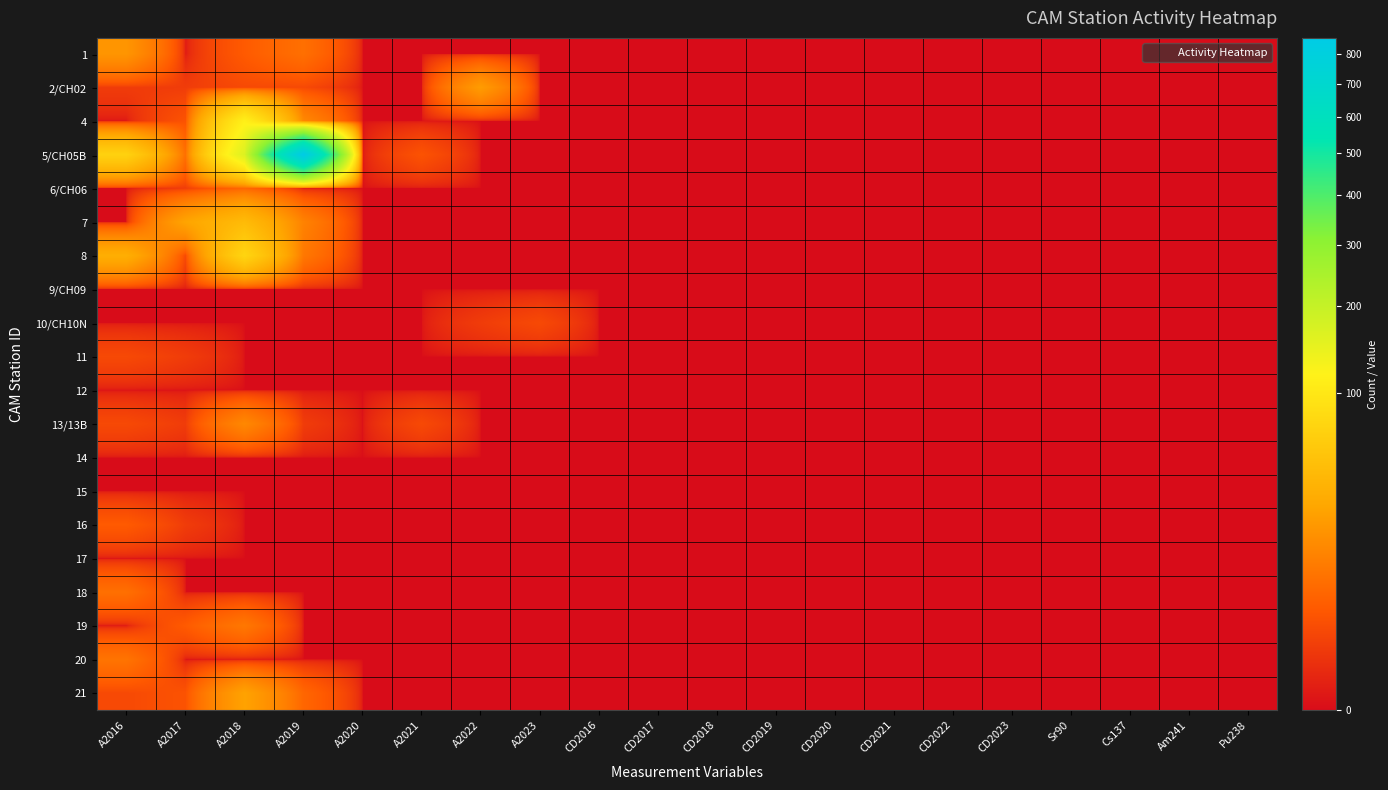

Reading left to right, list all the values displayed in this chart.

1: A2016=20	A2017=0	A2018=4	A2019=8	A2020=0	A2021=0	A2022=0	A2023=0	CD2016=0	CD2017=0	CD2018=0	CD2019=0	CD2020=0	CD2021=0	CD2022=0	CD2023=0	Sr90=0	Cs137=0	Am241=0	Pu238=0
2/CH02: A2016=1	A2017=1	A2018=2	A2019=2	A2020=0	A2021=0	A2022=23	A2023=0	CD2016=0	CD2017=0	CD2018=0	CD2019=0	CD2020=0	CD2021=0	CD2022=0	CD2023=0	Sr90=0	Cs137=0	Am241=0	Pu238=0
4: A2016=0	A2017=3	A2018=114	A2019=15	A2020=0	A2021=0	A2022=0	A2023=0	CD2016=0	CD2017=0	CD2018=0	CD2019=0	CD2020=0	CD2021=0	CD2022=0	CD2023=0	Sr90=0	Cs137=0	Am241=0	Pu238=0
5/CH05B: A2016=70	A2017=8	A2018=164	A2019=857	A2020=0	A2021=3	A2022=0	A2023=0	CD2016=0	CD2017=0	CD2018=0	CD2019=0	CD2020=0	CD2021=0	CD2022=0	CD2023=0	Sr90=0	Cs137=0	Am241=0	Pu238=0
6/CH06: A2016=0	A2017=1	A2018=6	A2019=0	A2020=0	A2021=0	A2022=0	A2023=0	CD2016=0	CD2017=0	CD2018=0	CD2019=0	CD2020=0	CD2021=0	CD2022=0	CD2023=0	Sr90=0	Cs137=0	Am241=0	Pu238=0
7: A2016=0	A2017=27	A2018=45	A2019=13	A2020=0	A2021=0	A2022=0	A2023=0	CD2016=0	CD2017=0	CD2018=0	CD2019=0	CD2020=0	CD2021=0	CD2022=0	CD2023=0	Sr90=0	Cs137=0	Am241=0	Pu238=0
8: A2016=34	A2017=2	A2018=74	A2019=10	A2020=0	A2021=0	A2022=0	A2023=0	CD2016=0	CD2017=0	CD2018=0	CD2019=0	CD2020=0	CD2021=0	CD2022=0	CD2023=0	Sr90=0	Cs137=0	Am241=0	Pu238=0
9/CH09: A2016=0	A2017=0	A2018=0	A2019=0	A2020=0	A2021=0	A2022=0	A2023=0	CD2016=0	CD2017=0	CD2018=0	CD2019=0	CD2020=0	CD2021=0	CD2022=0	CD2023=0	Sr90=0	Cs137=0	Am241=0	Pu238=0
10/CH10N: A2016=0	A2017=0	A2018=0	A2019=0	A2020=0	A2021=0	A2022=1	A2023=2	CD2016=0	CD2017=0	CD2018=0	CD2019=0	CD2020=0	CD2021=0	CD2022=0	CD2023=0	Sr90=0	Cs137=0	Am241=0	Pu238=0
11: A2016=2	A2017=1	A2018=0	A2019=0	A2020=0	A2021=0	A2022=0	A2023=0	CD2016=0	CD2017=0	CD2018=0	CD2019=0	CD2020=0	CD2021=0	CD2022=0	CD2023=0	Sr90=0	Cs137=0	Am241=0	Pu238=0
12: A2016=0	A2017=0	A2018=0	A2019=0	A2020=0	A2021=0	A2022=0	A2023=0	CD2016=0	CD2017=0	CD2018=0	CD2019=0	CD2020=0	CD2021=0	CD2022=0	CD2023=0	Sr90=0	Cs137=0	Am241=0	Pu238=0
13/13B: A2016=2	A2017=1	A2018=15	A2019=1	A2020=0	A2021=2	A2022=0	A2023=0	CD2016=0	CD2017=0	CD2018=0	CD2019=0	CD2020=0	CD2021=0	CD2022=0	CD2023=0	Sr90=0	Cs137=0	Am241=0	Pu238=0
14: A2016=0	A2017=0	A2018=0	A2019=0	A2020=0	A2021=0	A2022=0	A2023=0	CD2016=0	CD2017=0	CD2018=0	CD2019=0	CD2020=0	CD2021=0	CD2022=0	CD2023=0	Sr90=0	Cs137=0	Am241=0	Pu238=0
15: A2016=0	A2017=0	A2018=0	A2019=0	A2020=0	A2021=0	A2022=0	A2023=0	CD2016=0	CD2017=0	CD2018=0	CD2019=0	CD2020=0	CD2021=0	CD2022=0	CD2023=0	Sr90=0	Cs137=0	Am241=0	Pu238=0
16: A2016=4	A2017=1	A2018=0	A2019=0	A2020=0	A2021=0	A2022=0	A2023=0	CD2016=0	CD2017=0	CD2018=0	CD2019=0	CD2020=0	CD2021=0	CD2022=0	CD2023=0	Sr90=0	Cs137=0	Am241=0	Pu238=0
17: A2016=0	A2017=0	A2018=0	A2019=0	A2020=0	A2021=0	A2022=0	A2023=0	CD2016=0	CD2017=0	CD2018=0	CD2019=0	CD2020=0	CD2021=0	CD2022=0	CD2023=0	Sr90=0	Cs137=0	Am241=0	Pu238=0
18: A2016=8	A2017=0	A2018=0	A2019=0	A2020=0	A2021=0	A2022=0	A2023=0	CD2016=0	CD2017=0	CD2018=0	CD2019=0	CD2020=0	CD2021=0	CD2022=0	CD2023=0	Sr90=0	Cs137=0	Am241=0	Pu238=0
19: A2016=0	A2017=4	A2018=10	A2019=0	A2020=0	A2021=0	A2022=0	A2023=0	CD2016=0	CD2017=0	CD2018=0	CD2019=0	CD2020=0	CD2021=0	CD2022=0	CD2023=0	Sr90=0	Cs137=0	Am241=0	Pu238=0
20: A2016=9	A2017=0	A2018=0	A2019=0	A2020=0	A2021=0	A2022=0	A2023=0	CD2016=0	CD2017=0	CD2018=0	CD2019=0	CD2020=0	CD2021=0	CD2022=0	CD2023=0	Sr90=0	Cs137=0	Am241=0	Pu238=0
21: A2016=2	A2017=3	A2018=26	A2019=6	A2020=0	A2021=0	A2022=0	A2023=0	CD2016=0	CD2017=0	CD2018=0	CD2019=0	CD2020=0	CD2021=0	CD2022=0	CD2023=0	Sr90=0	Cs137=0	Am241=0	Pu238=0